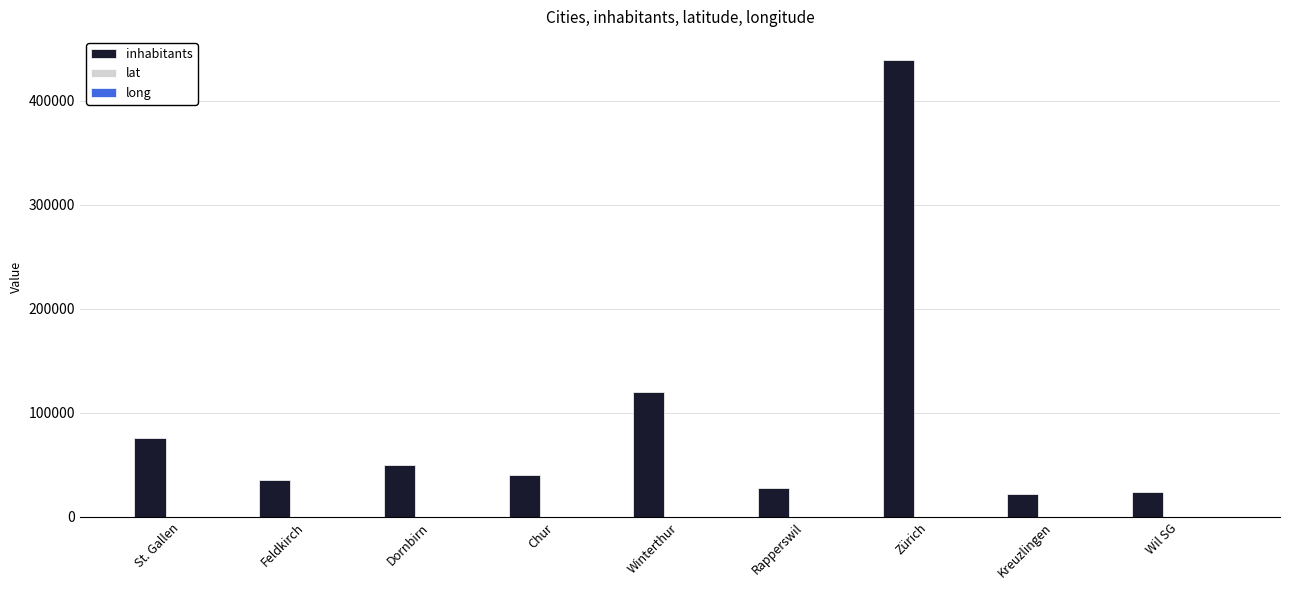

True or false: inhabitants has a value of 129256.4 at Zürich.

False